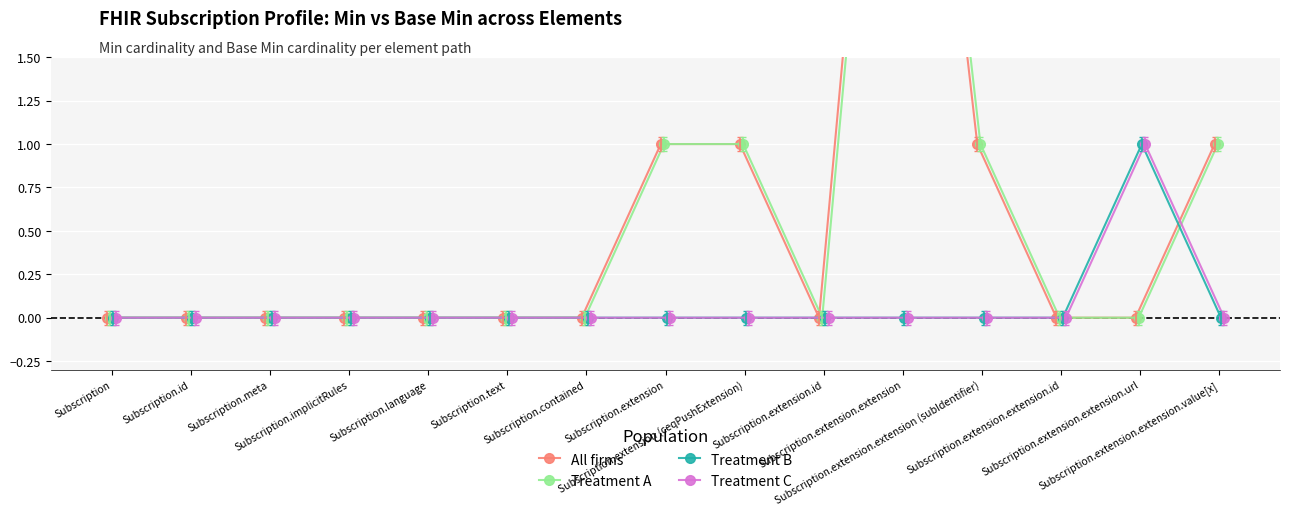

How many All firms values are between 0 and 1?

14